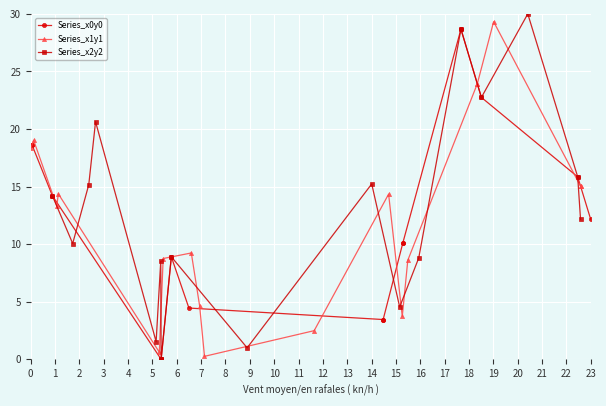

In Series_x2y2, how many points are lower than both neighbors (excluding endpoints)?

5